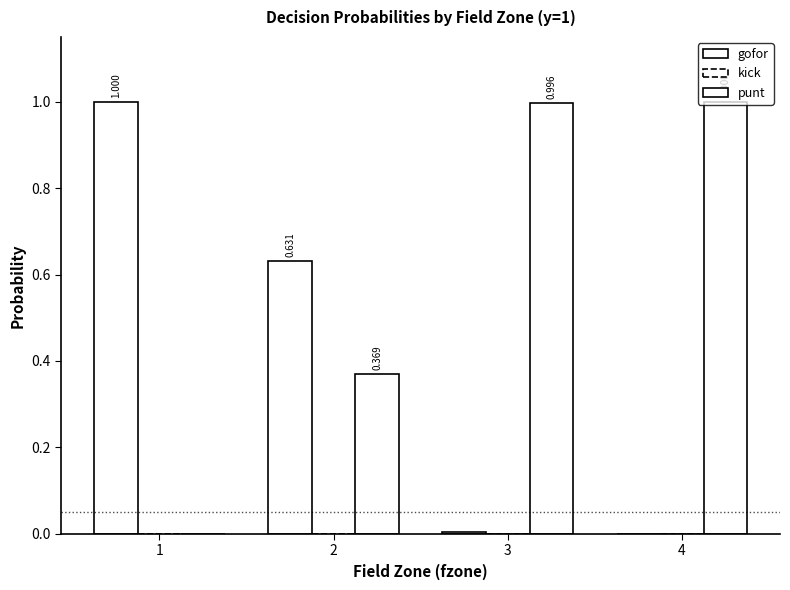

Rank the series by their maximum value, from lowest to highest.

kick, gofor, punt